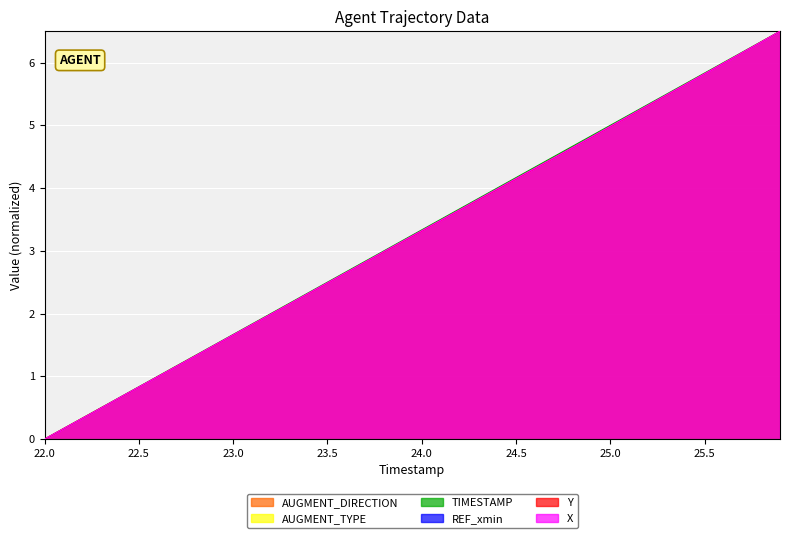

True or false: X has a value of 7.1 at 25.1.

False